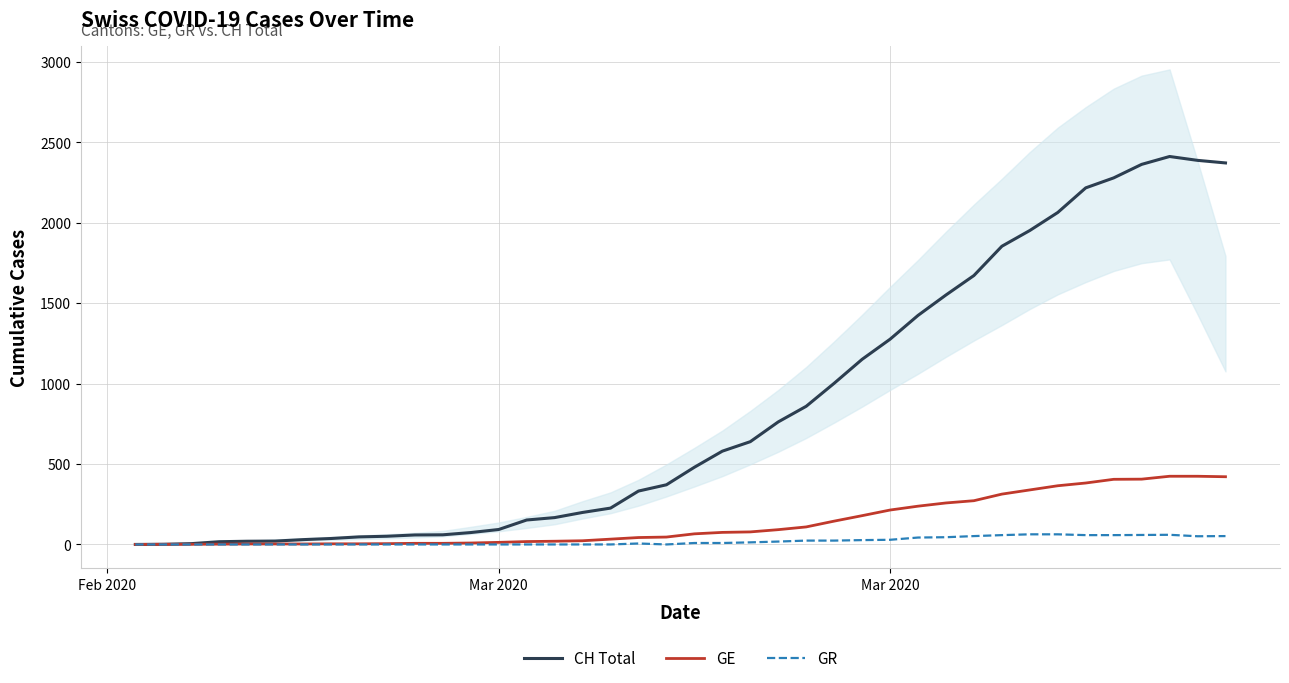

What is the difference between the second highest and second lowest values in the CH Total series?

2387